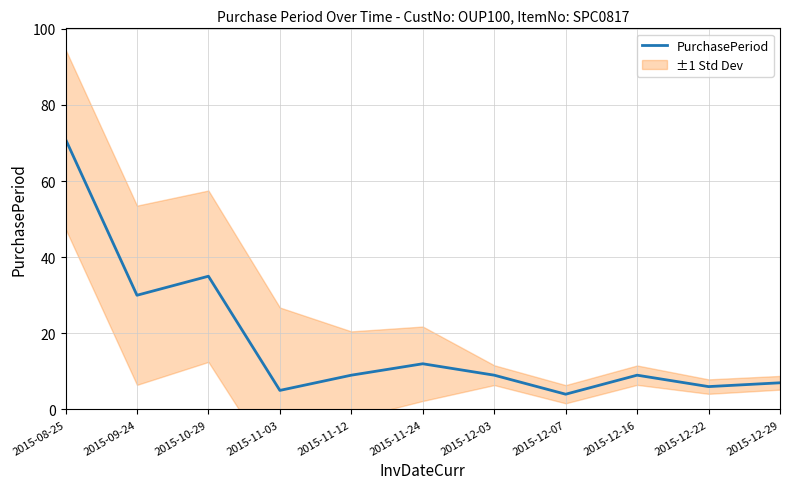

True or false: the data has more than 0 interior local peaks.

True